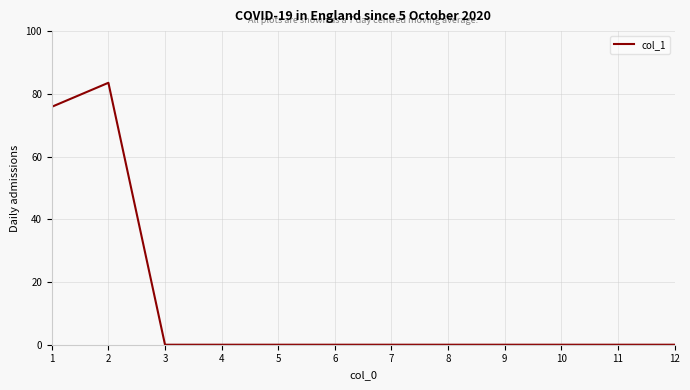

The chart shows a value of 0.0 at 4. True or false?

True